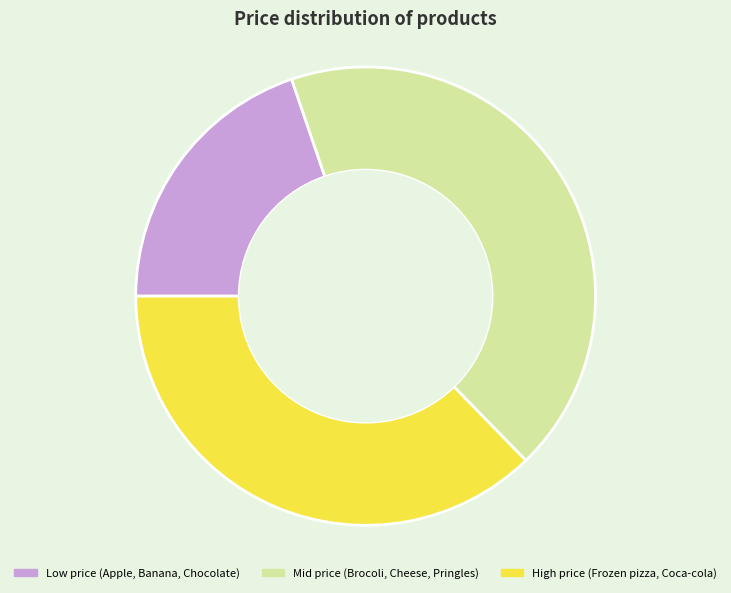

Is there any slice that represents more than half of the pie?

No